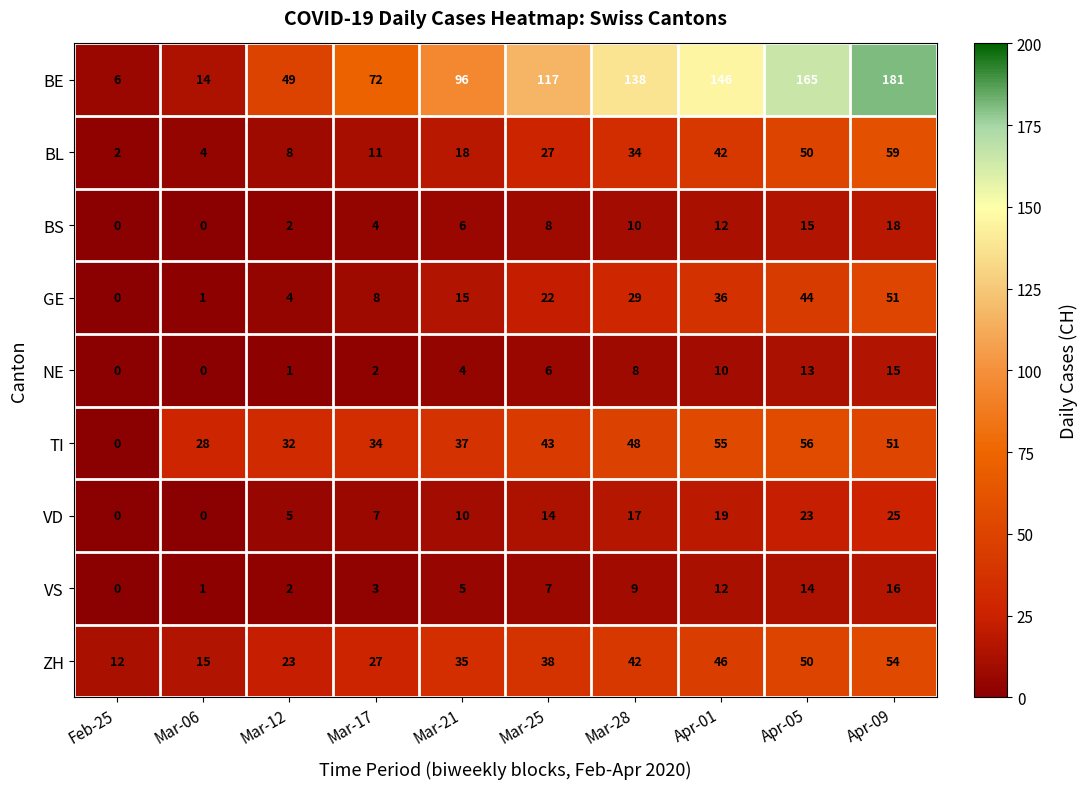

What is the difference between the highest and lowest values at Mar-06?

28